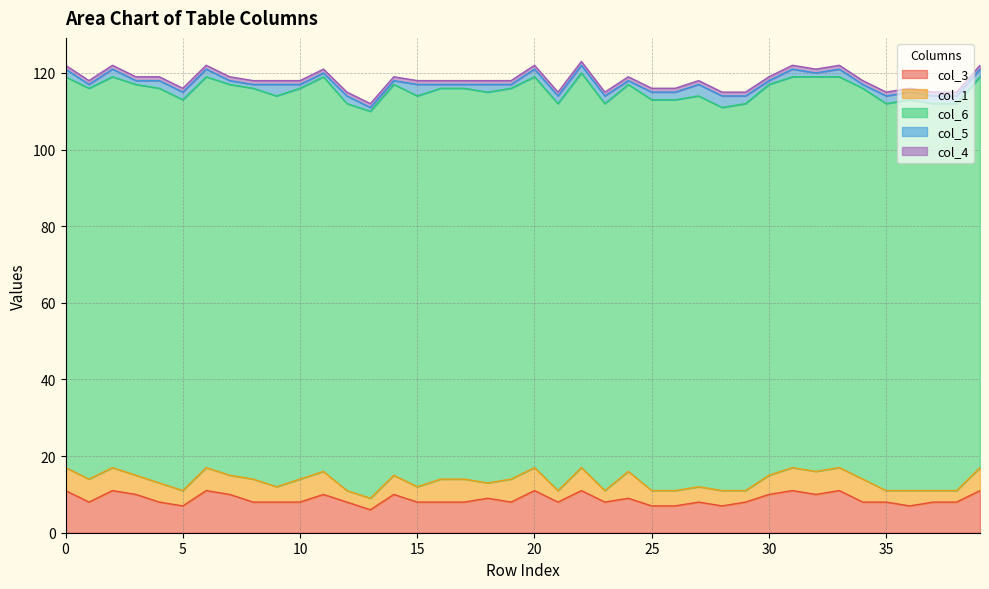

True or false: col_6 has a value of 145 at 14.

False